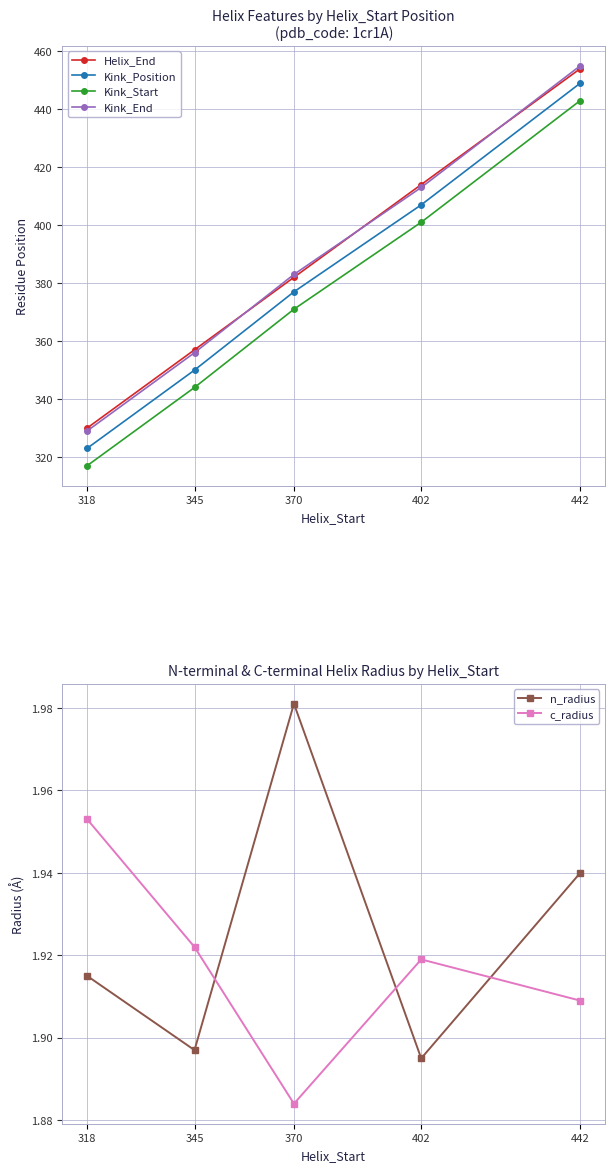

How many categories are shown in the chart?

5